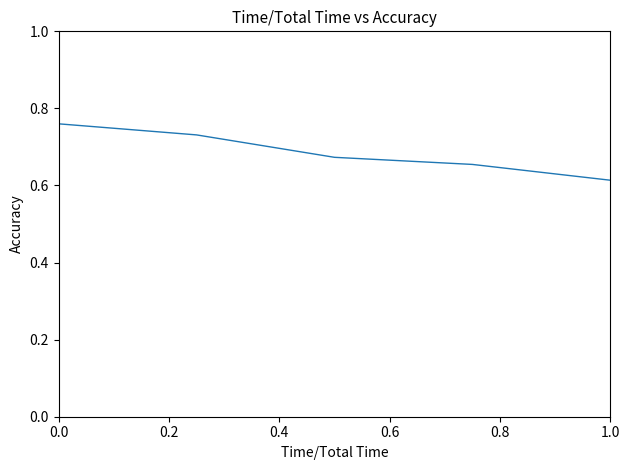

True or false: the data has more than 1 interior local peaks.

False